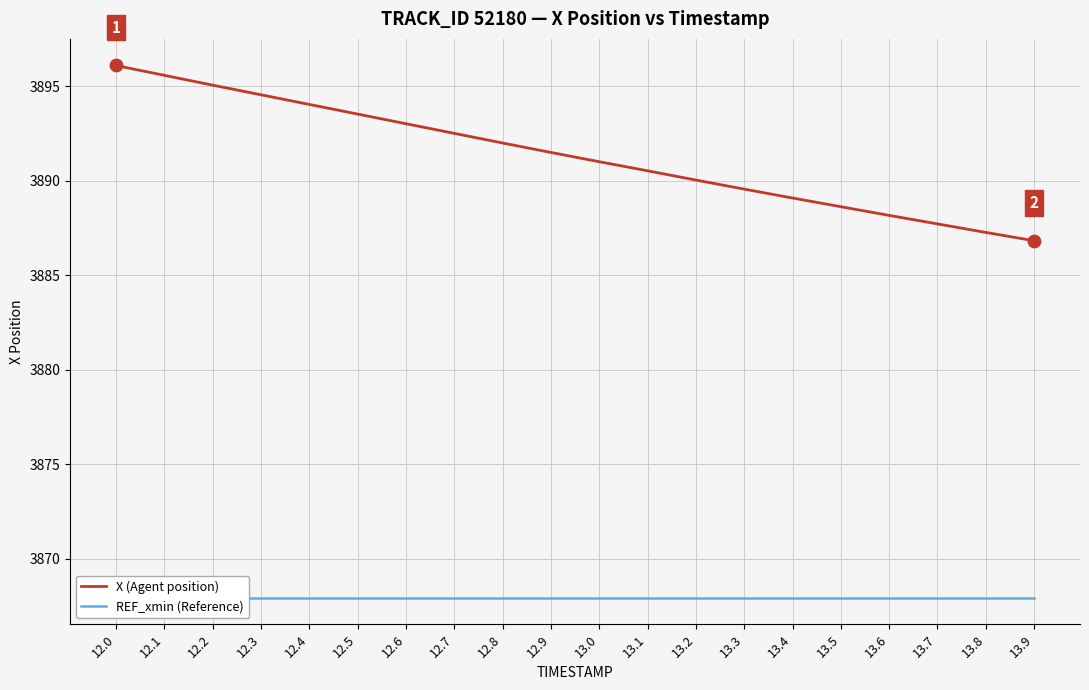

What are all the series names shown in the legend?

X (Agent position), REF_xmin (Reference)